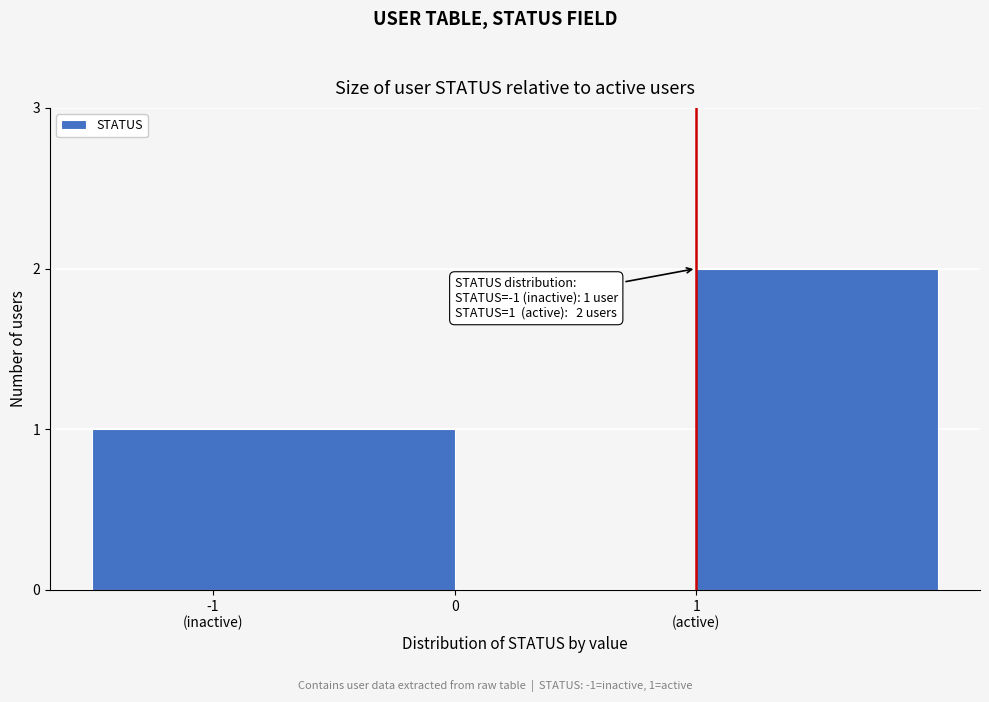

The value at 0 is 1. True or false?

False